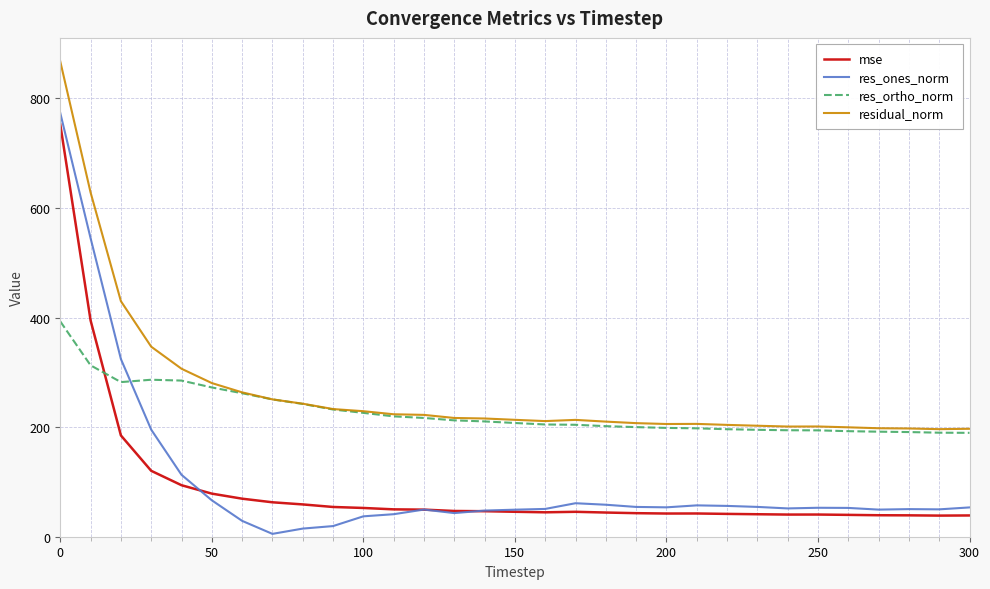

What is the minimum value for residual_norm?

196.3